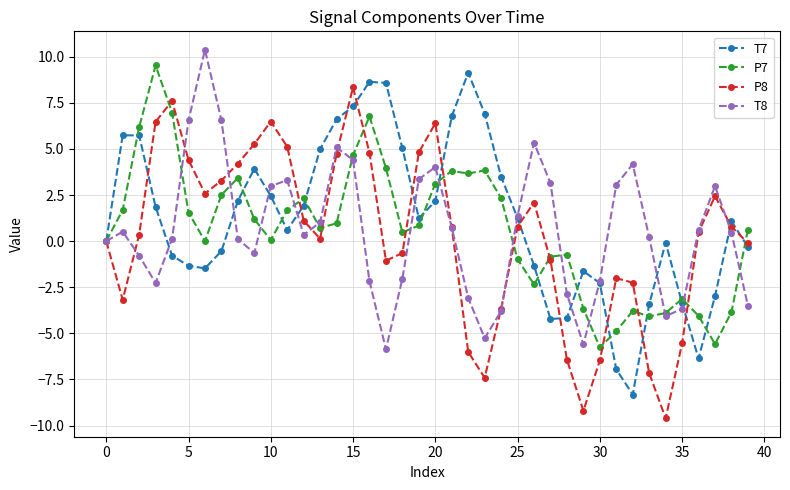

What is the smallest value displayed?

-9.6